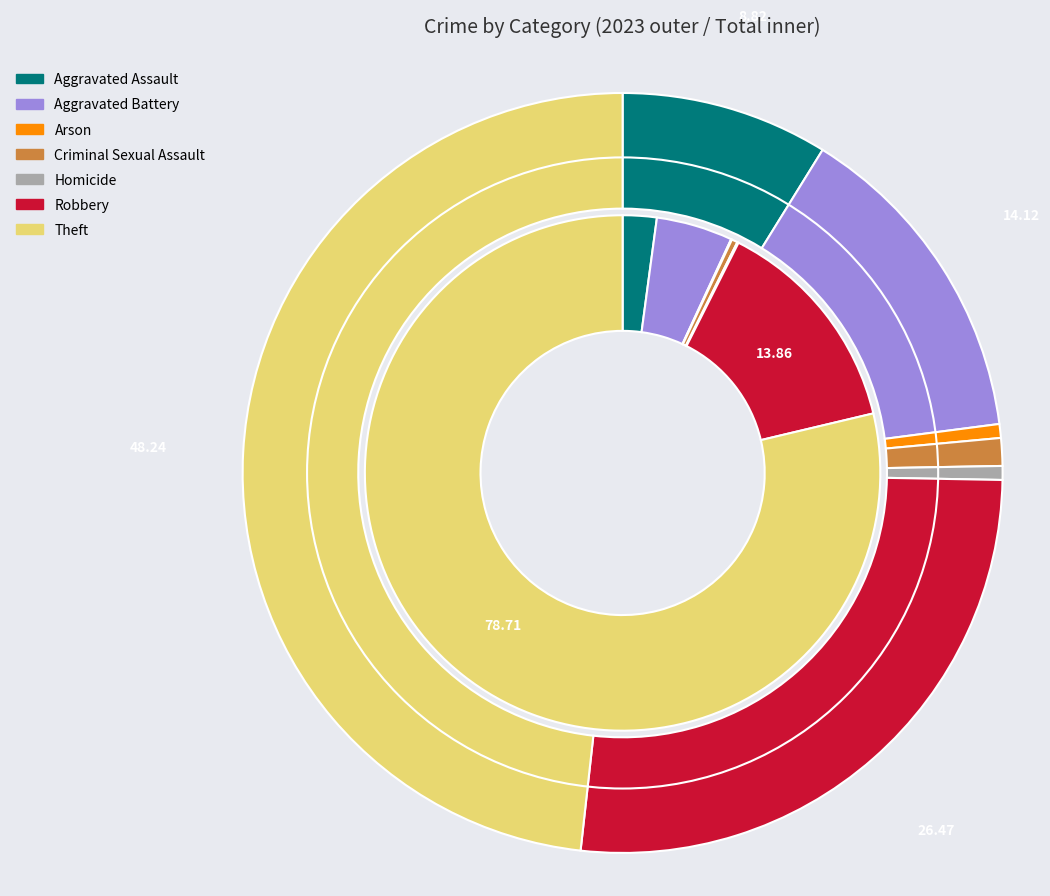

To the nearest percent, what is the difference between the largest and smallest slice percentages?

48%